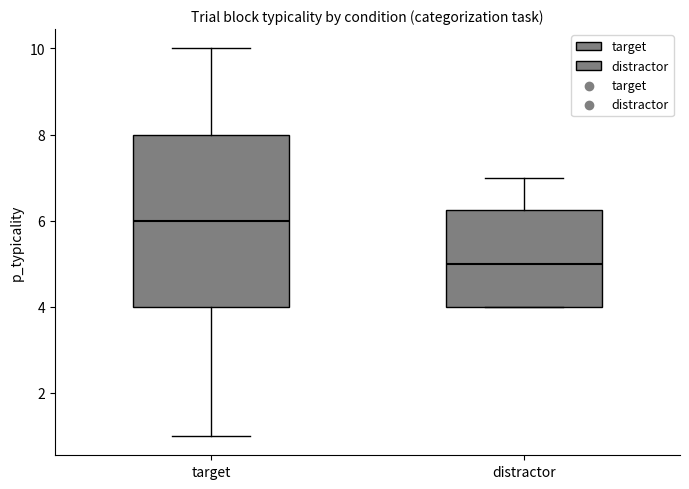

Reading left to right, read every box against the y-axis: the position of its median line, the range the box covers, and the ends of its whiskers. The values are not printed on the chart, so give them approximately, as read against the axis.

target: median 6.0, box 4.0 to 8.0, whiskers 1.0 to 10.0
distractor: median 5.0, box 4.0 to 6.2, whiskers 4.0 to 7.0